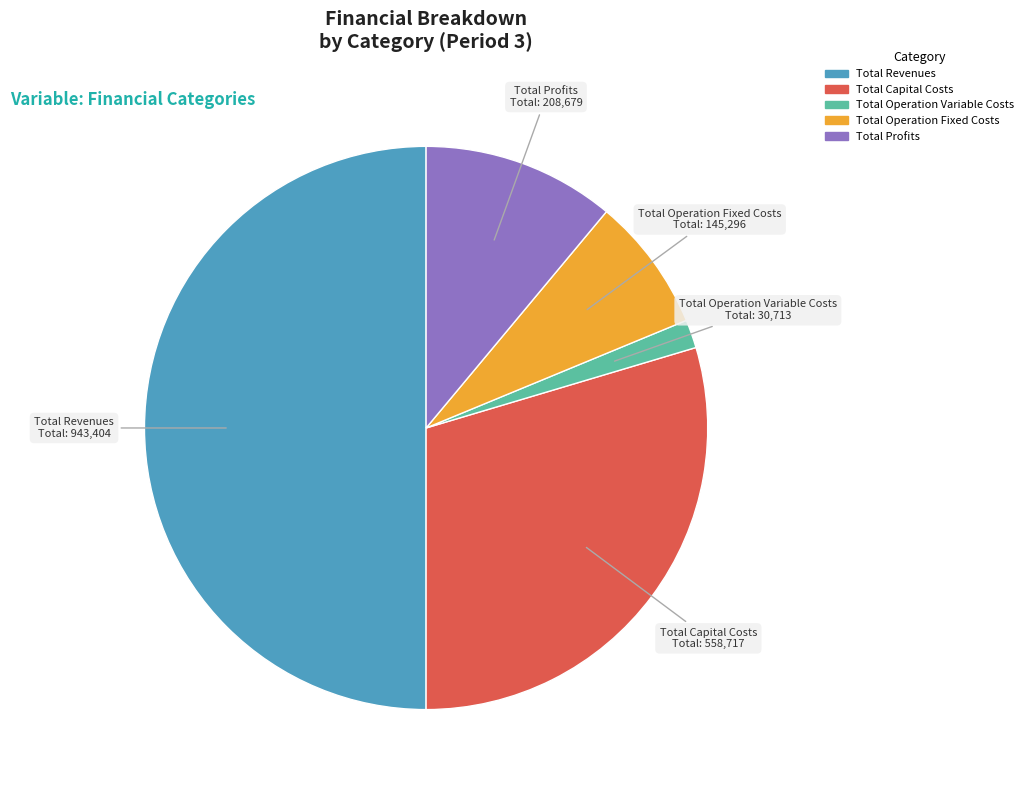

Does Total Operation Fixed Costs account for over 50% of the chart?

No